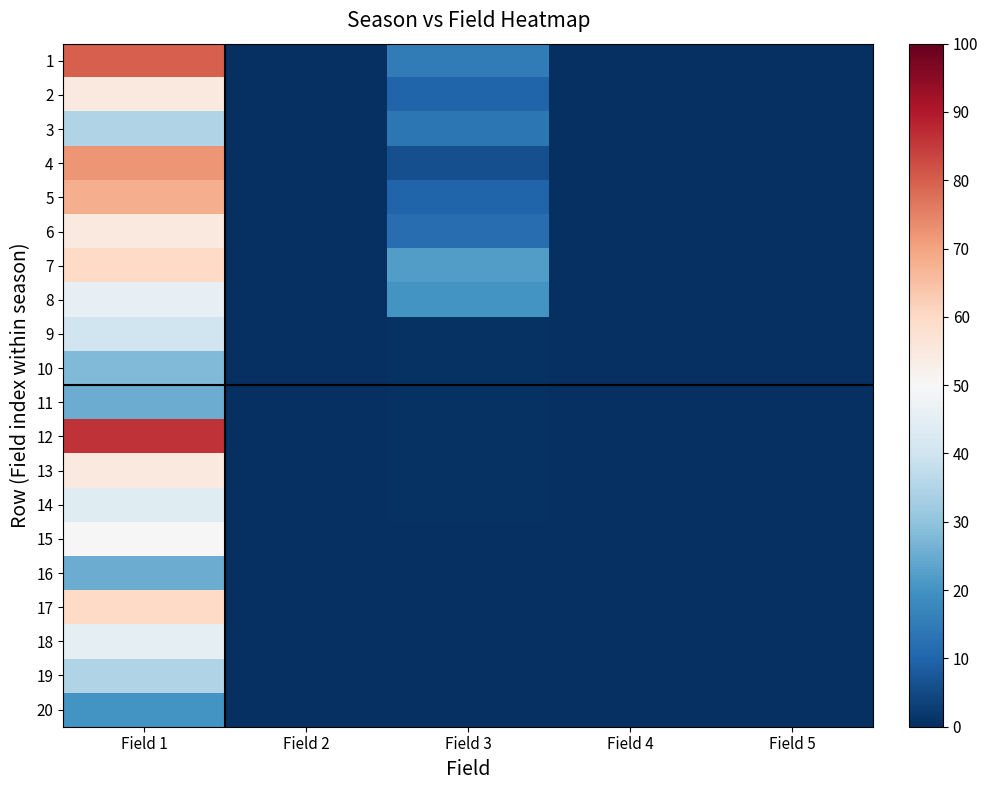

Which series has the largest total across all categories?

1